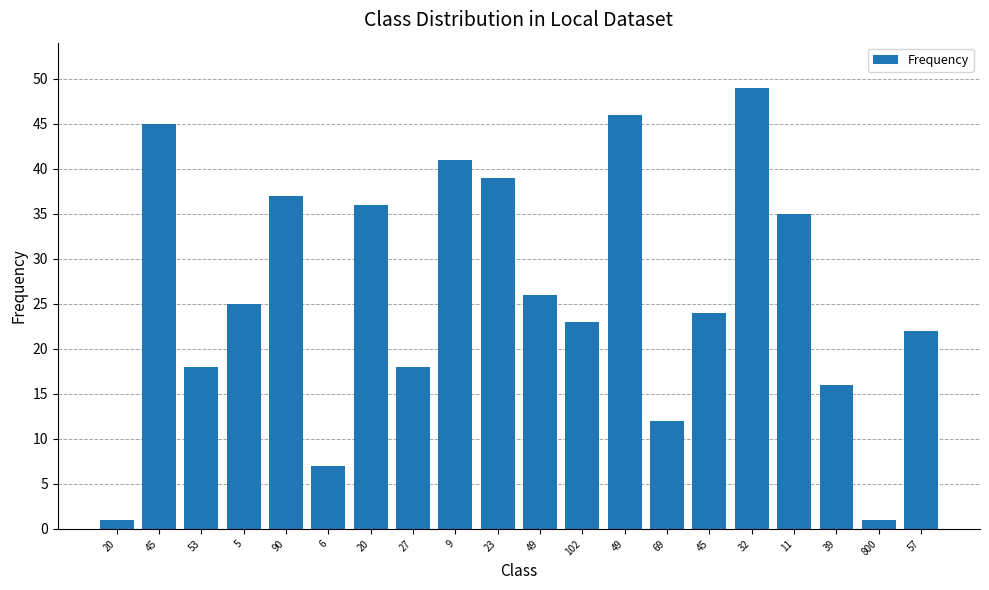

True or false: the data shows 19 at 49.

False